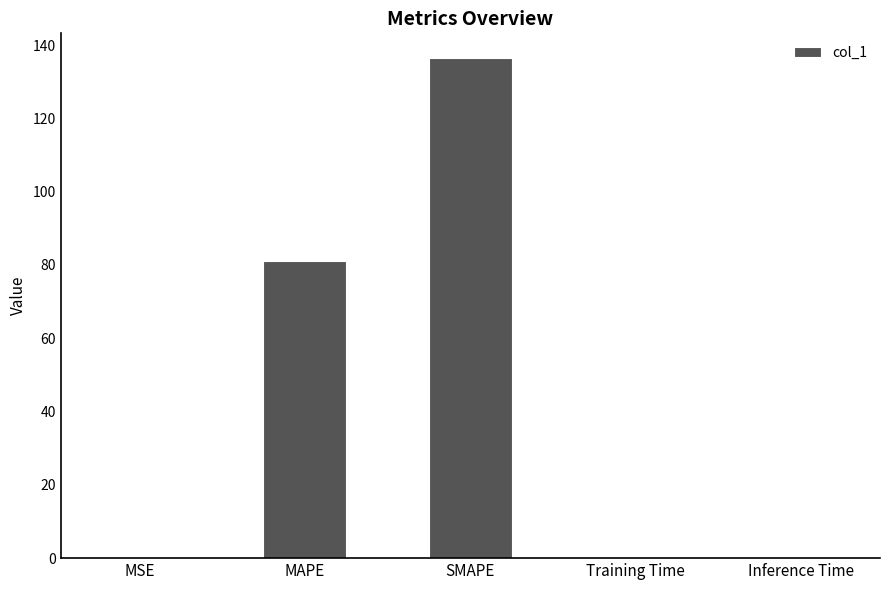

Are the bars grouped side by side (vs. stacked)?

No